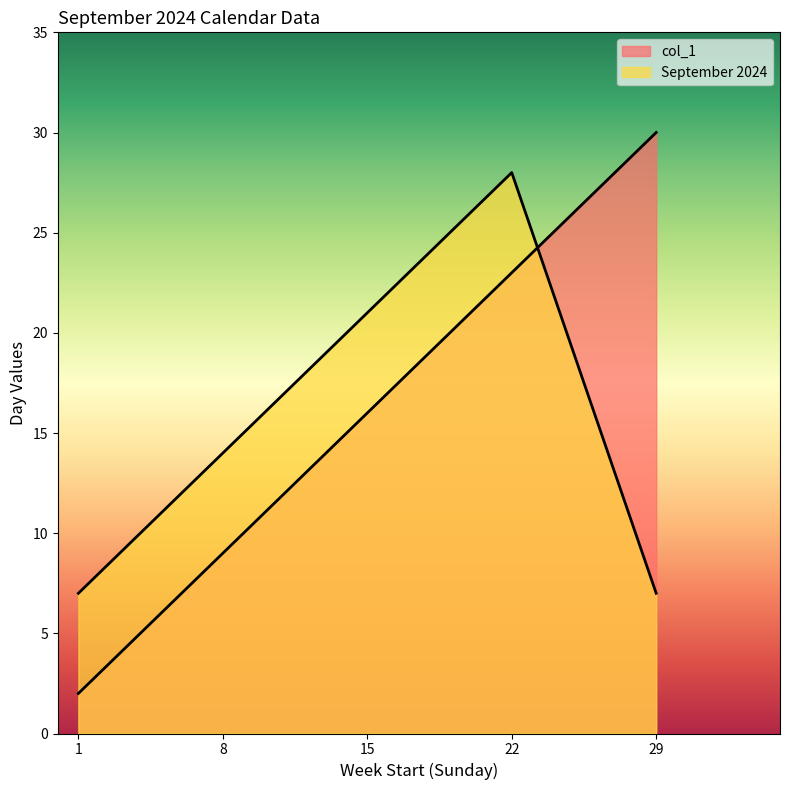

Is it true that September 2024 equals 21 at 15?

True